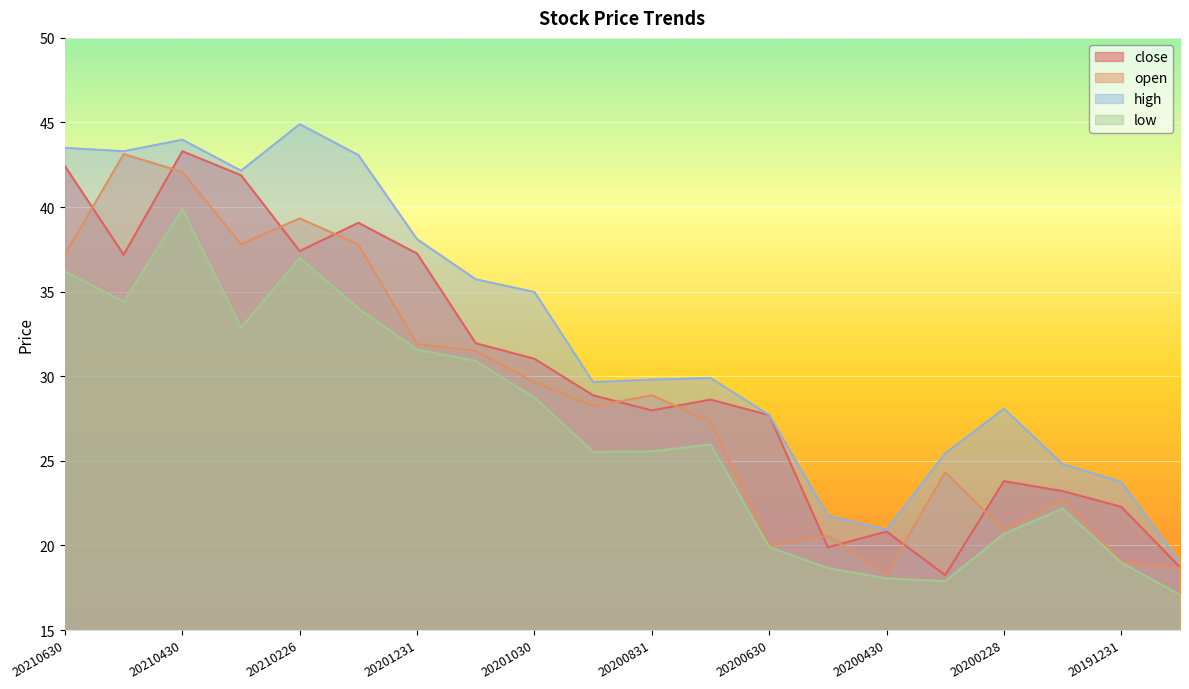

Which has a higher value, 20201030 or 20210129?

20210129